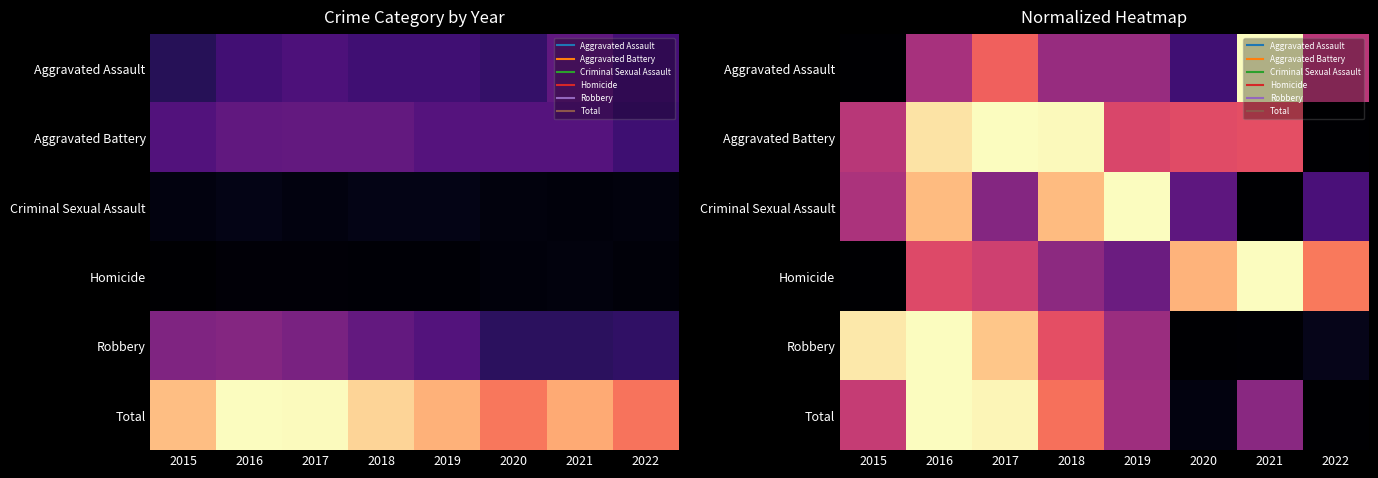

What is the sum of the Homicide values at 2021 and 2022?

1.7